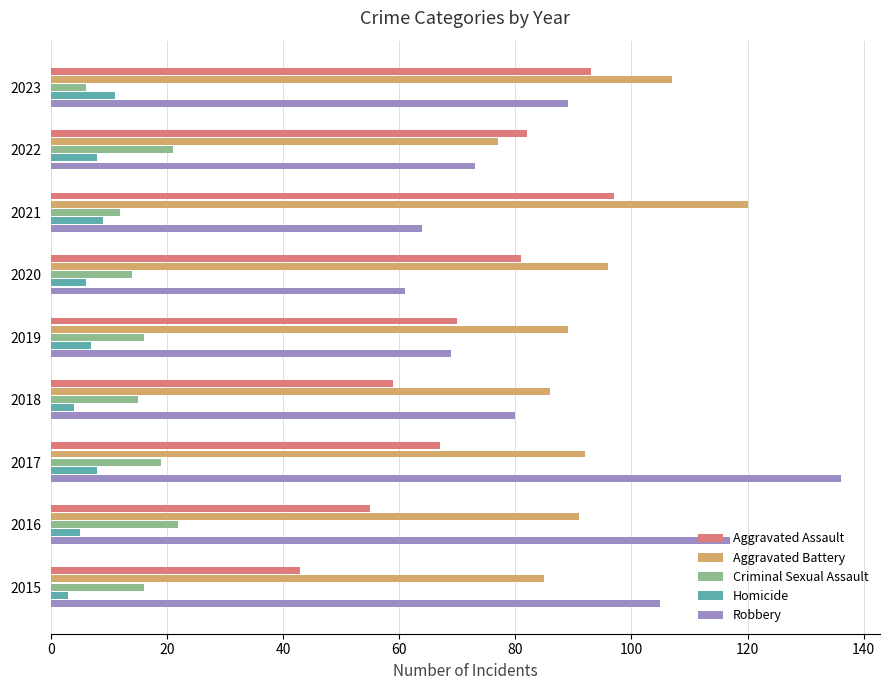

What is the difference between the highest and lowest values at 2015?

102